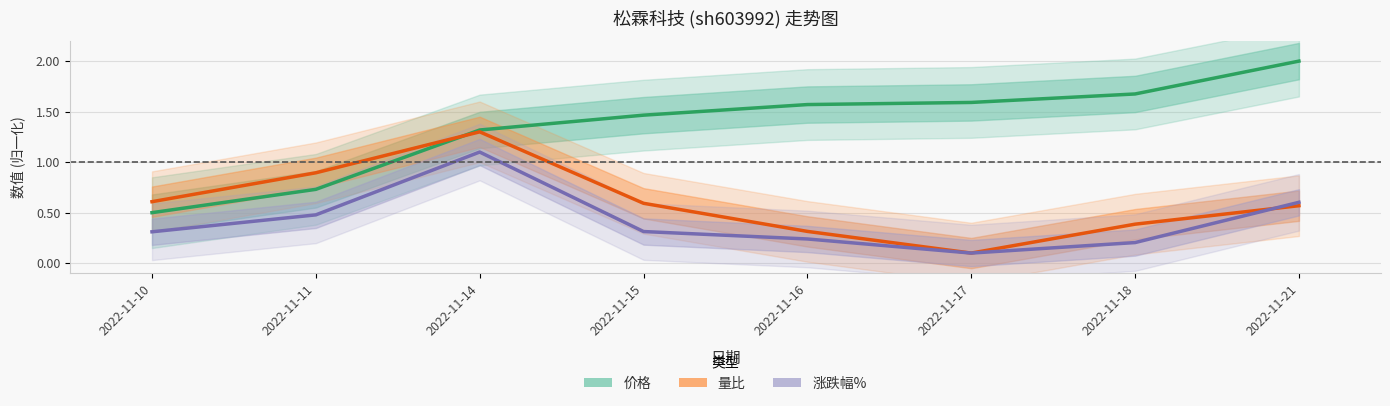

What is the sum of all 价格 values?

10.8